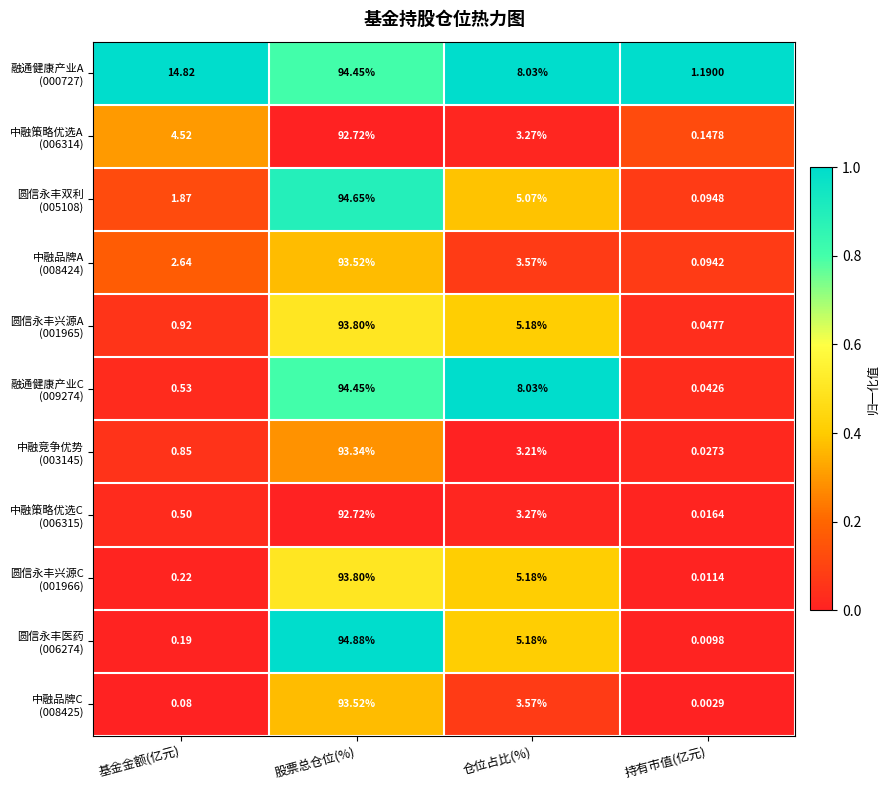

Which label corresponds to the largest value in the chart?

股票总仓位(%)